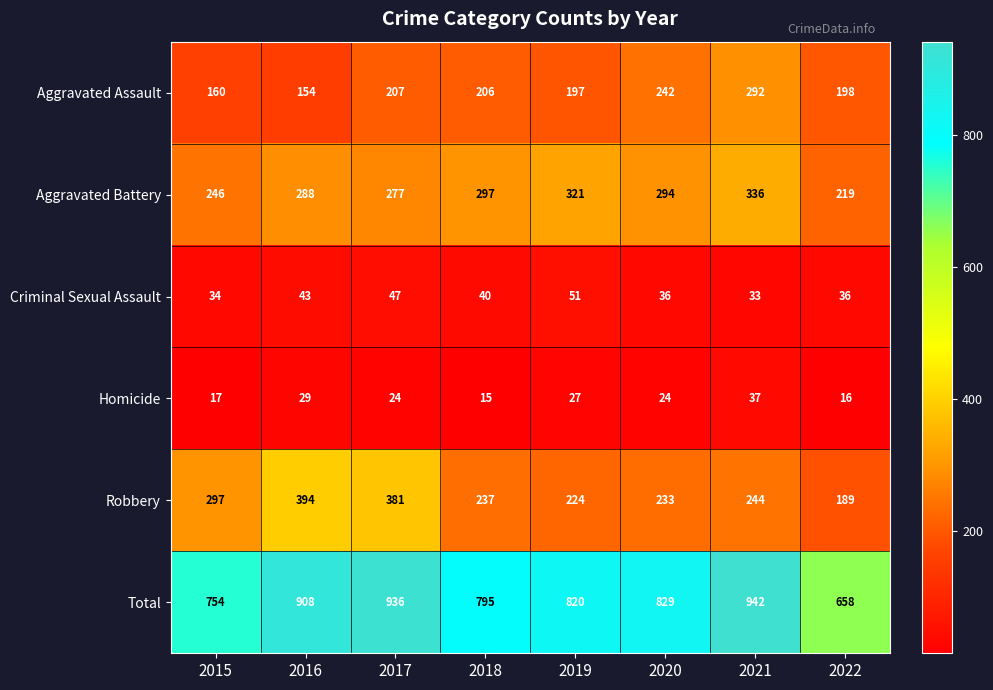

Between 2016 and 2019, which series saw the biggest shift?

Robbery